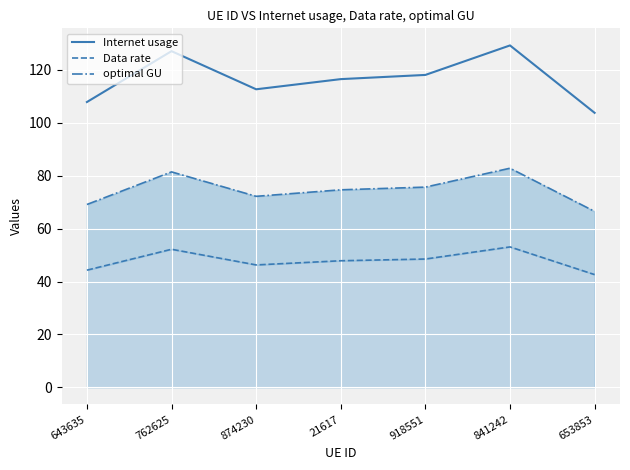

What is the label of the 3rd point from the right?

918551